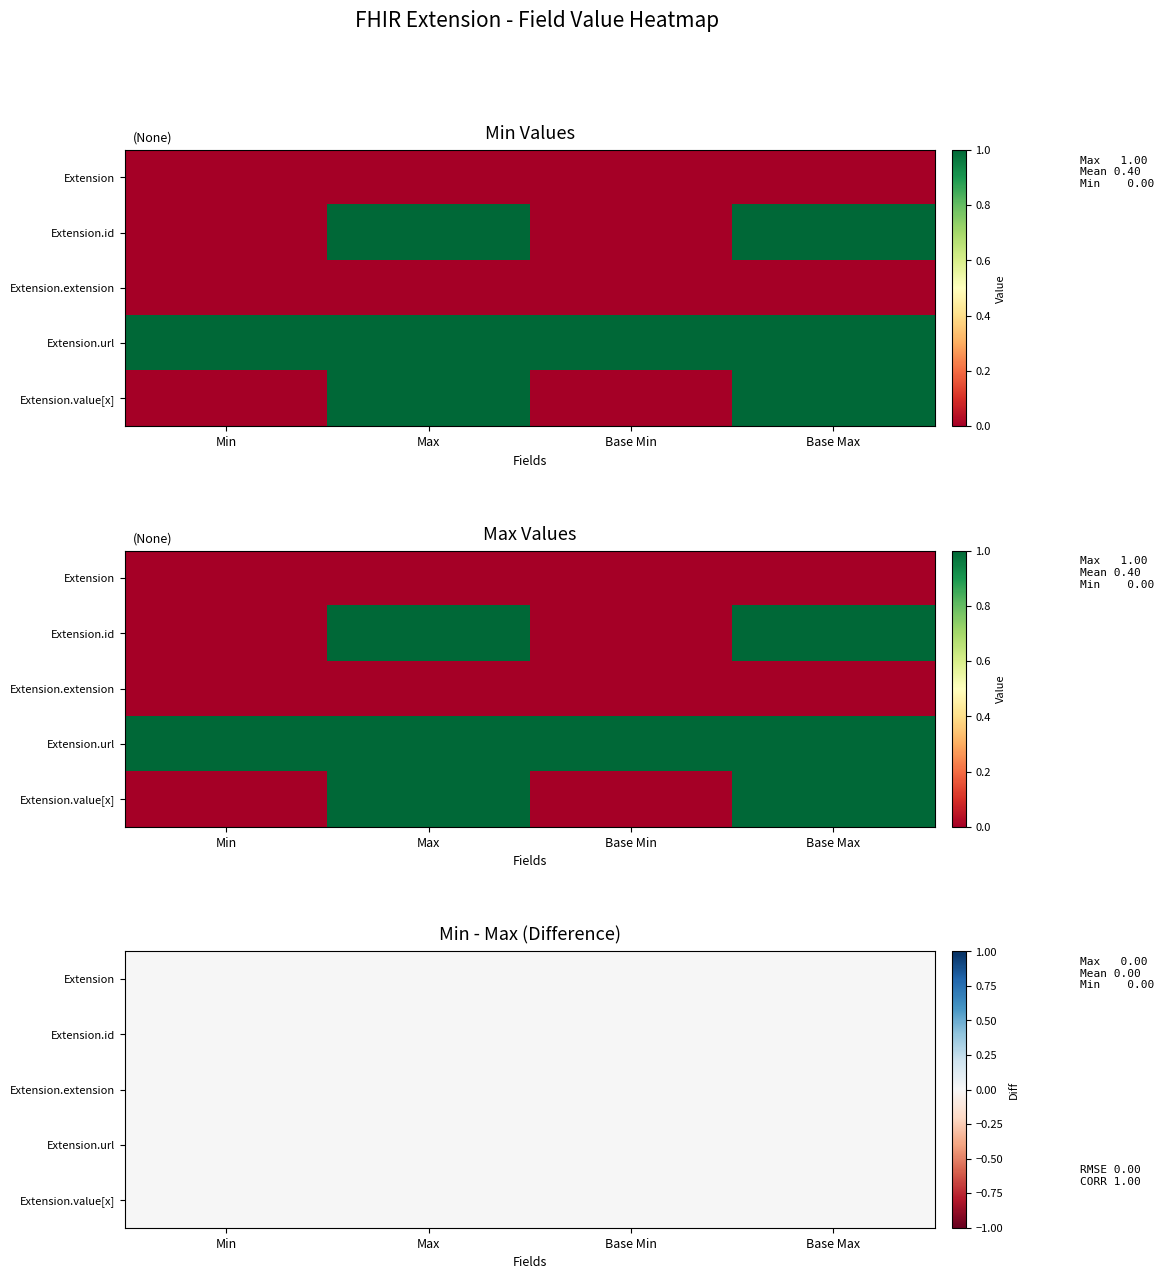

The value of Extension.value[x] at Extension.url is 1. True or false?

True